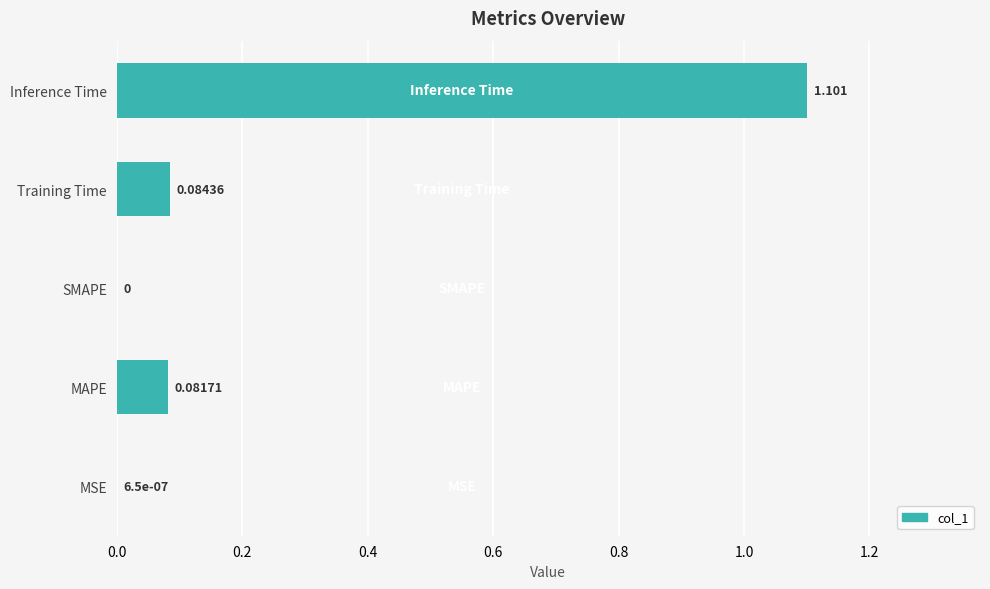

Which has a higher value, SMAPE or MAPE?

MAPE